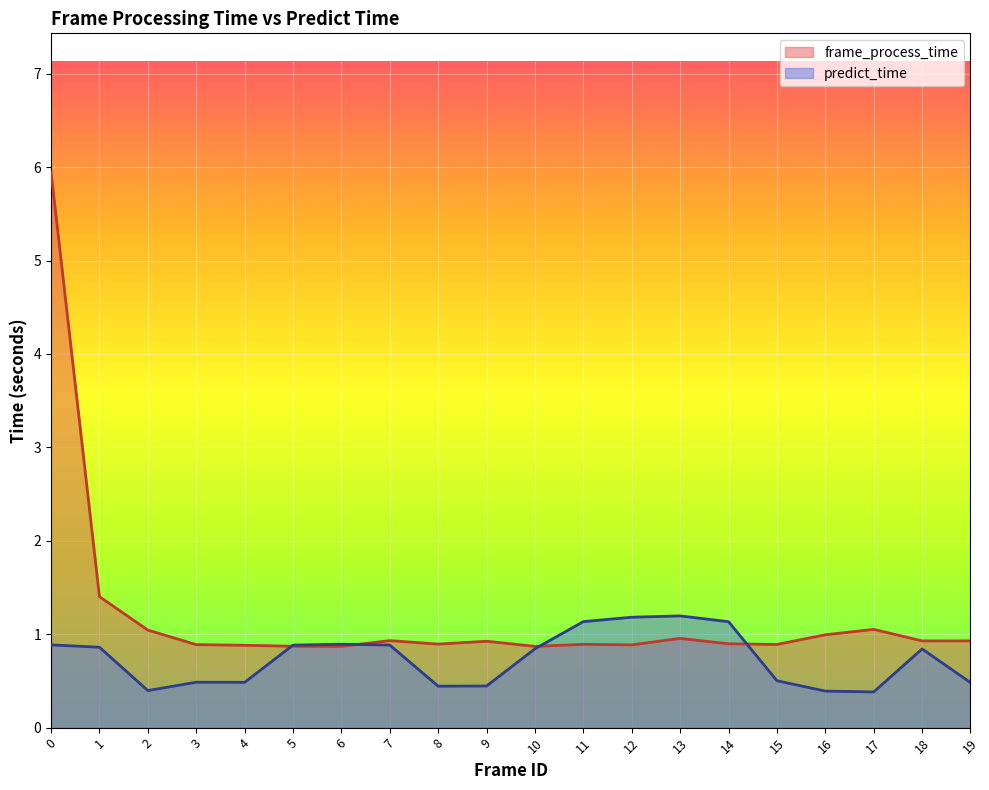

Which series changed the most between 0 and 7?

frame_process_time